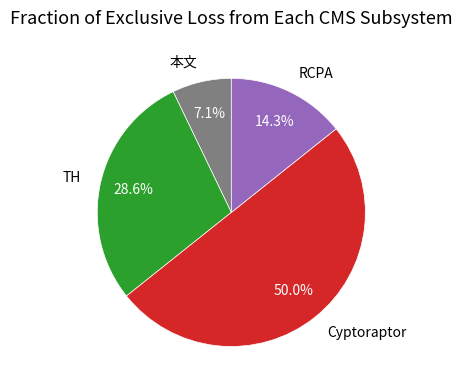

How many segments does this pie chart have?

4